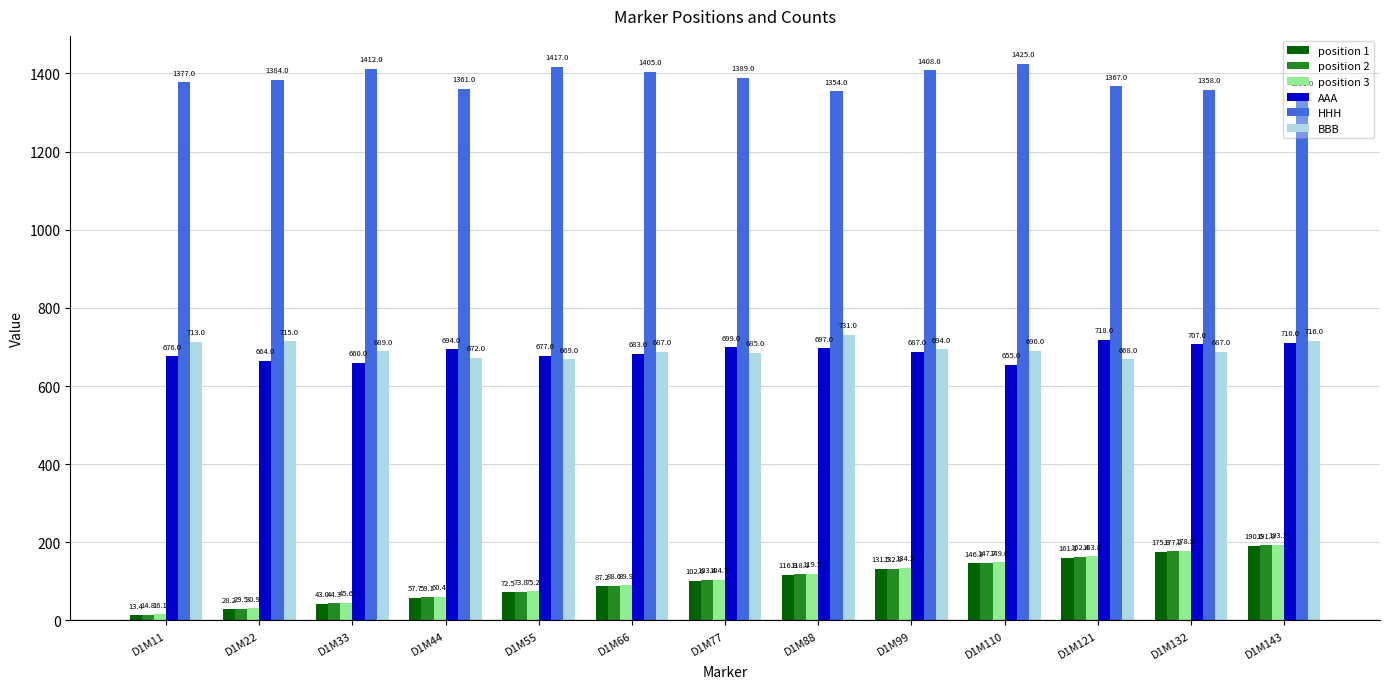

The value of position 1 at D1M66 is 87.2. True or false?

True